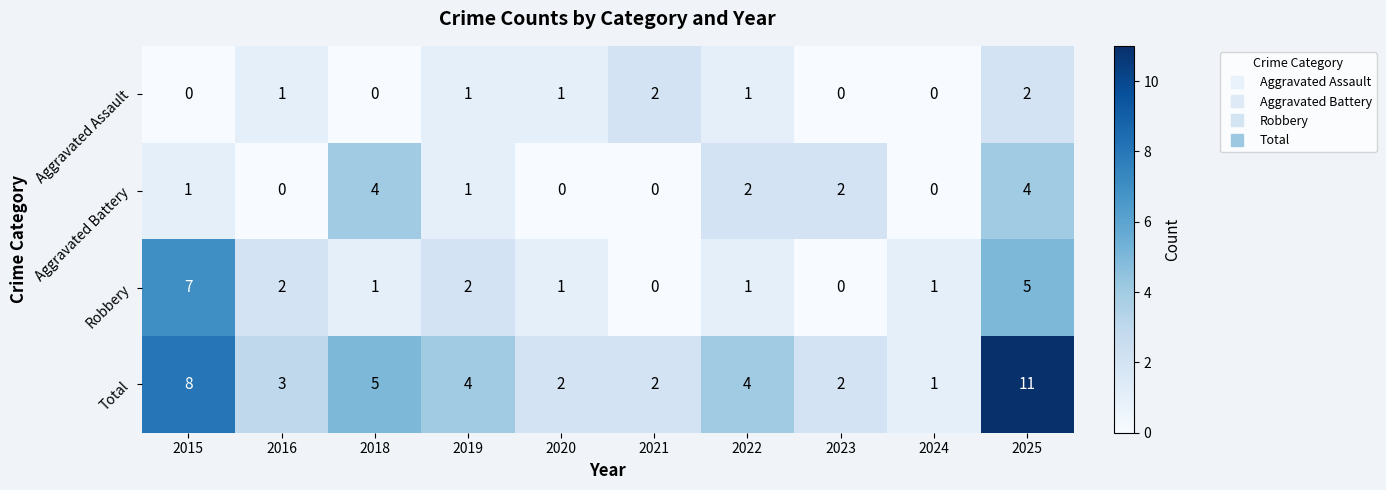

How many Aggravated Battery values are between 0 and 2?

8